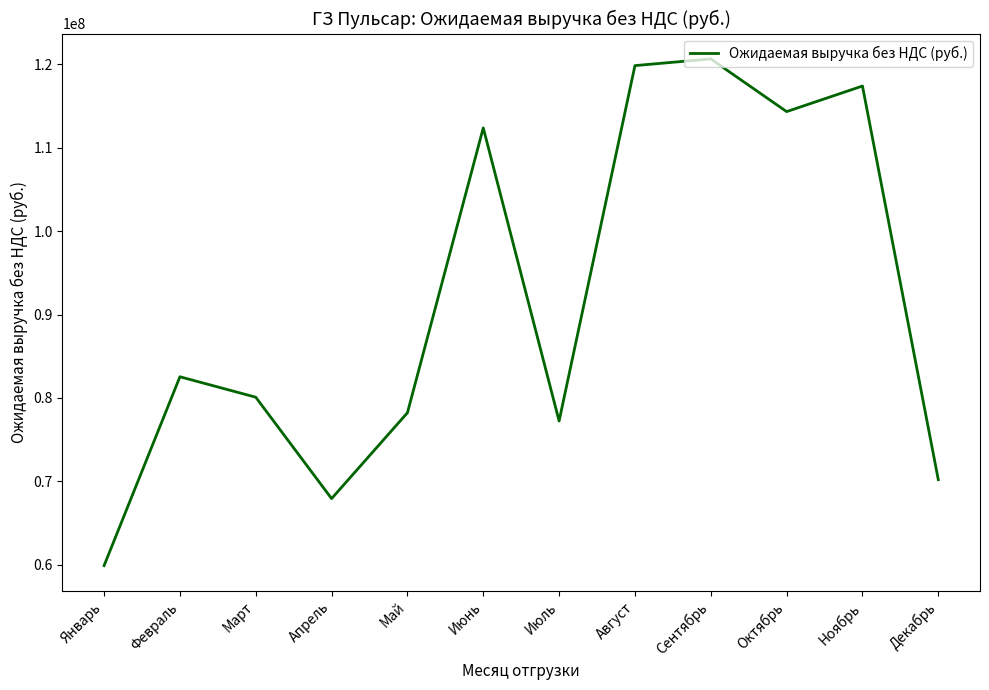

Reading left to right, what are all the values shown in this chart?

59901610	82540130	80091100	67932680	78226470	112378920	77236090	119846340	120648880	114331500	117397900	70205000